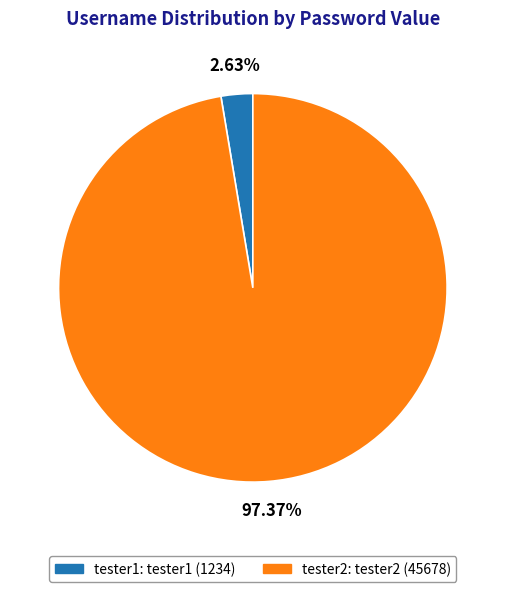

Which slice represents more than half of the pie?

tester2